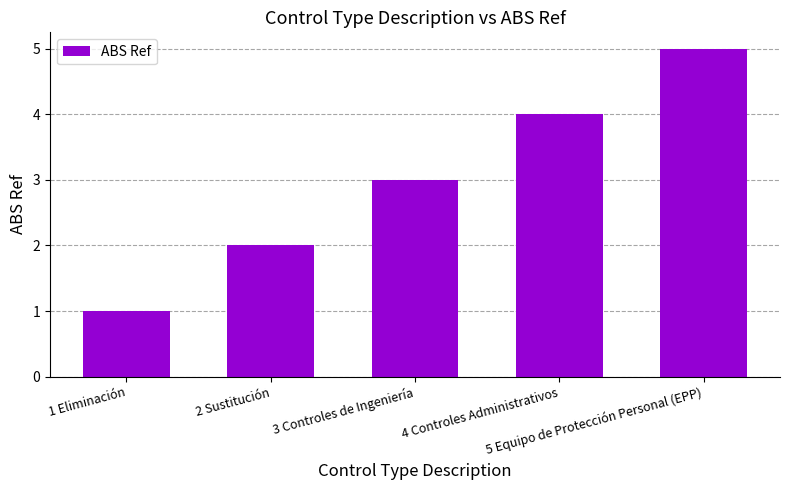

Rank the categories by value from lowest to highest.

1 Eliminación, 2 Sustitución, 3 Controles de Ingeniería, 4 Controles Administrativos, 5 Equipo de Protección Personal (EPP)